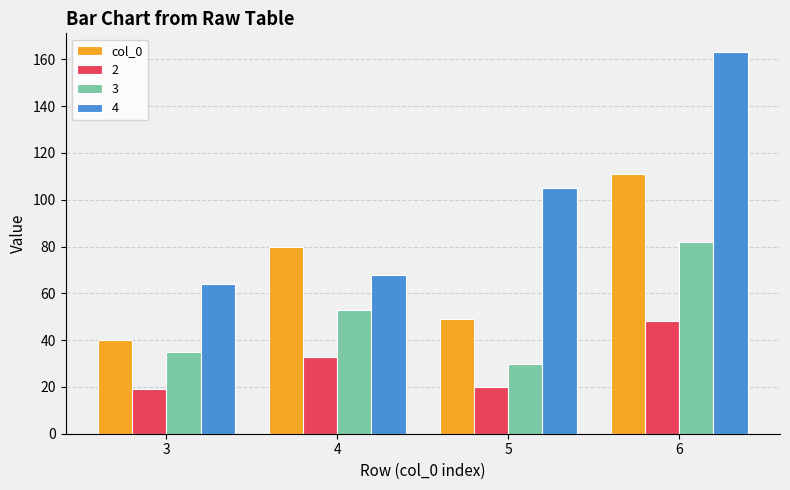

Which series has the widest spread of values?

4